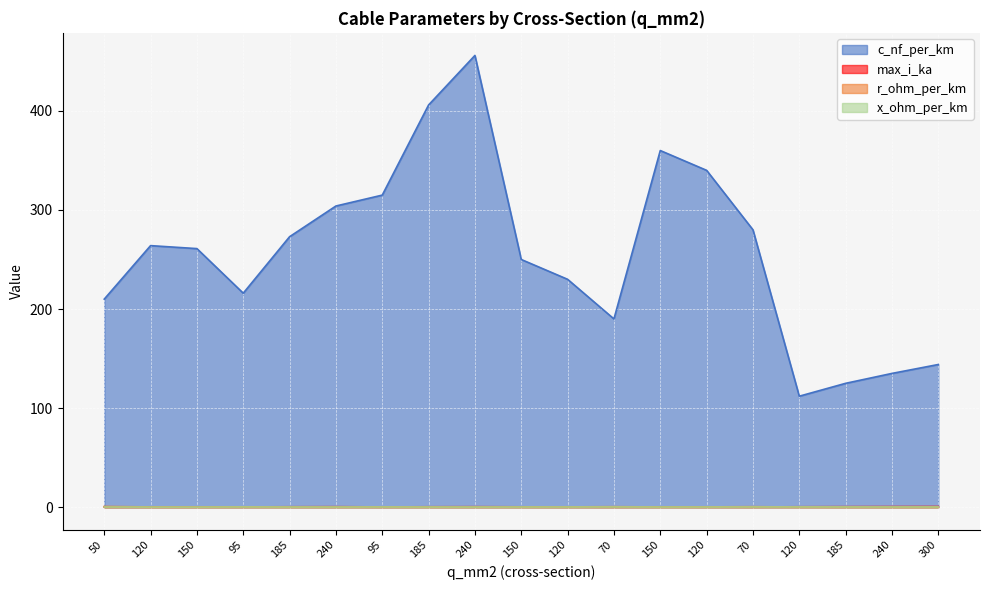

Which category has the highest value across all series?

240